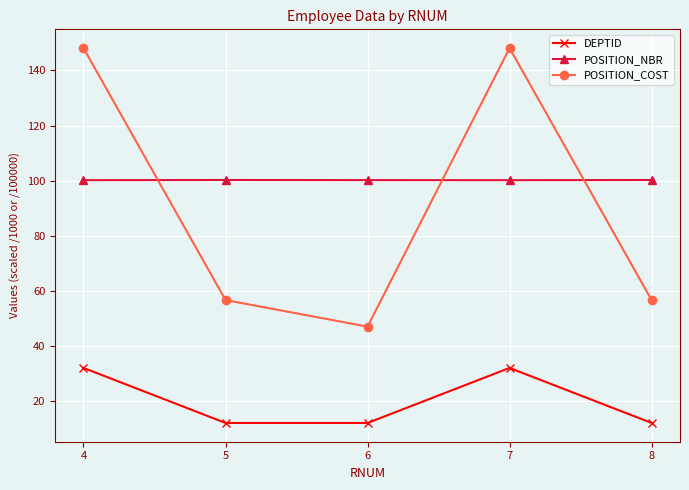

Is the value of DEPTID at 8 greater than the value of POSITION_COST at 7?

No